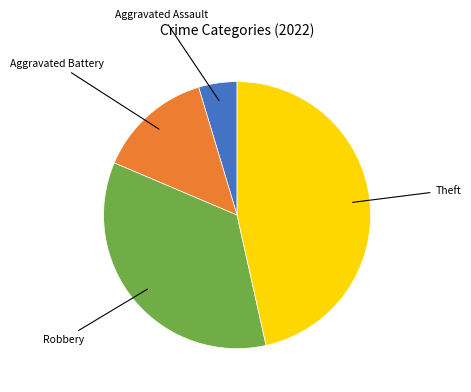

Does any single category account for the majority?

No